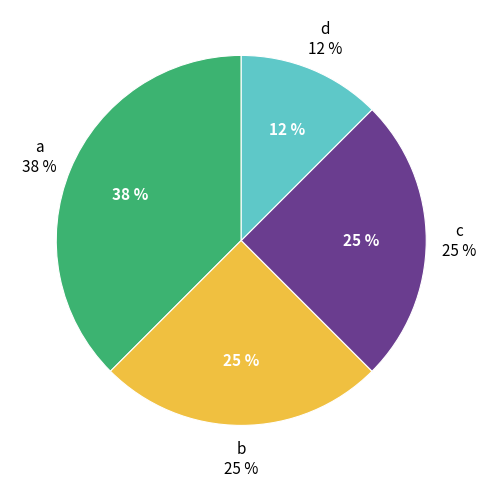

How much of the chart is everything except d?

87.5%